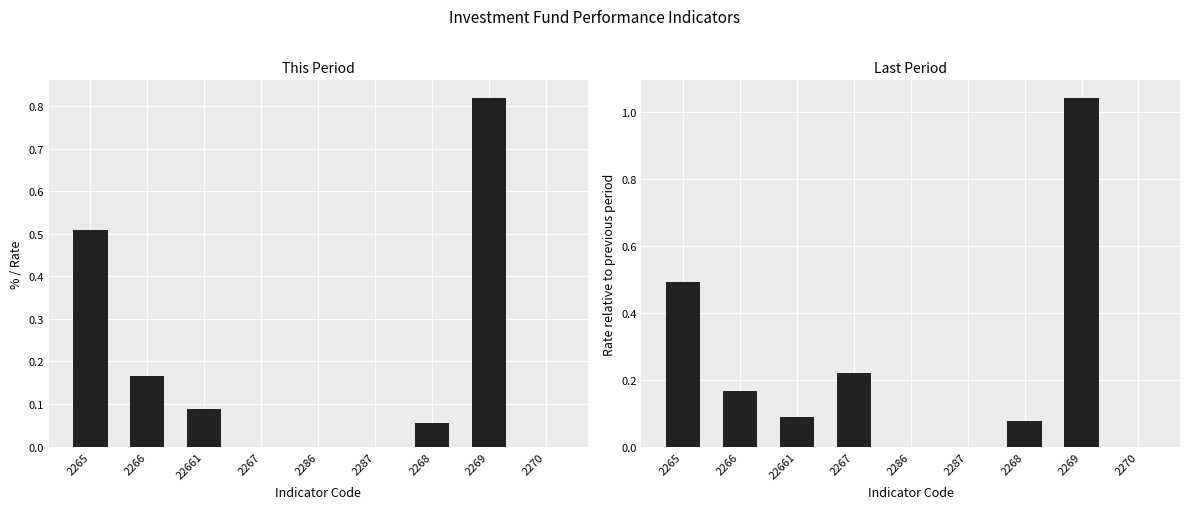

Which category has the highest value across all series?

2269